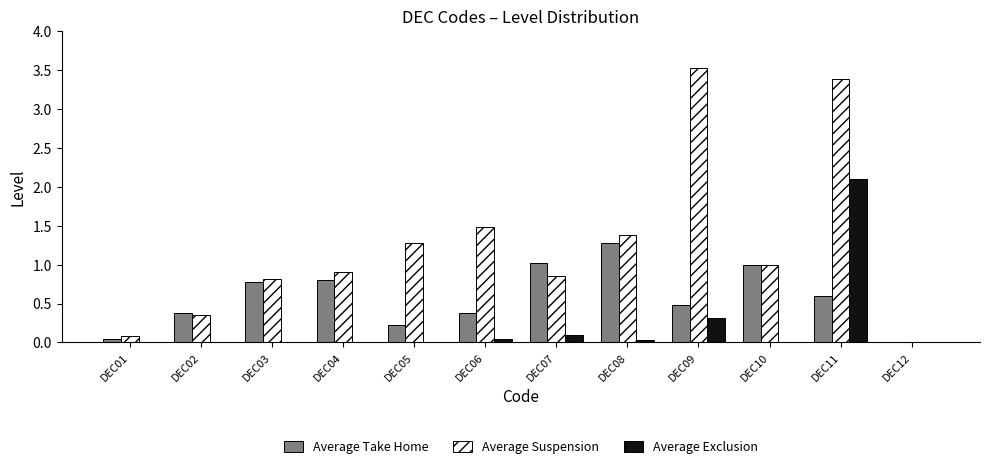

Between DEC04 and DEC12, which series saw the biggest shift?

Average Suspension